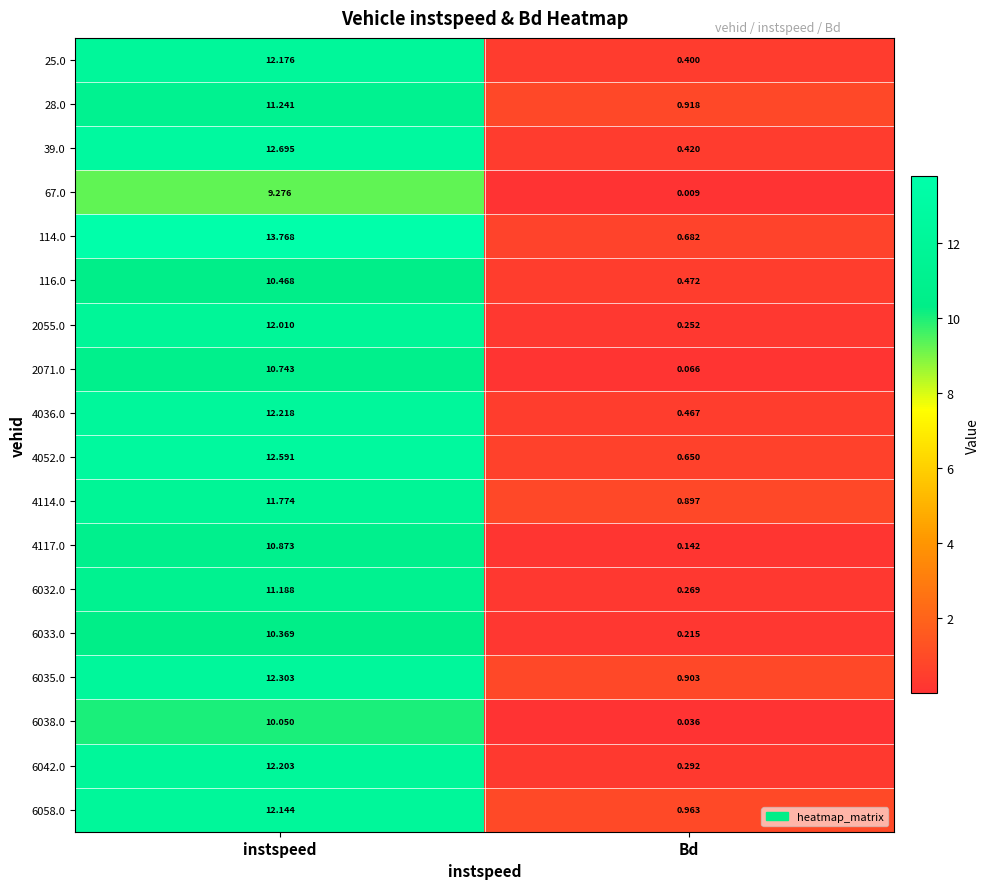

Which series changed the most between instspeed and Bd?

114.0